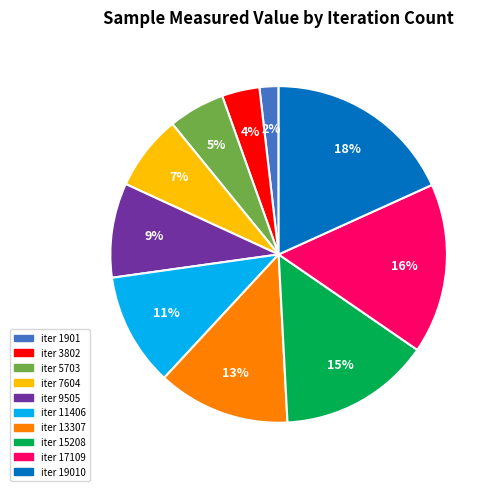

What percentage is the iter 13307 slice, to the nearest percent?

13%